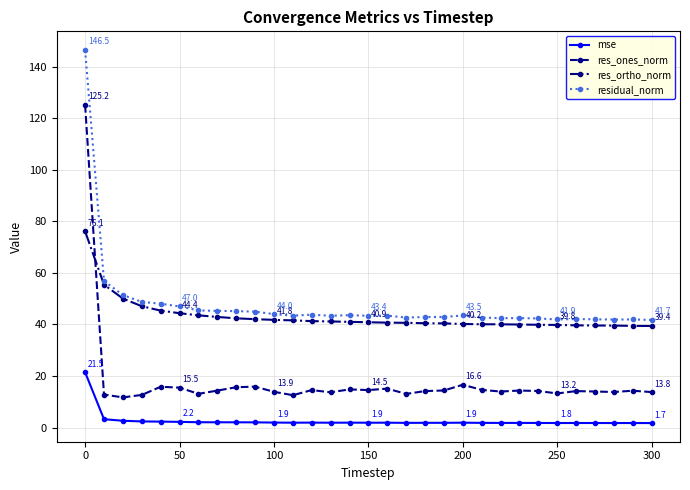

How many lines are shown in the chart?

4